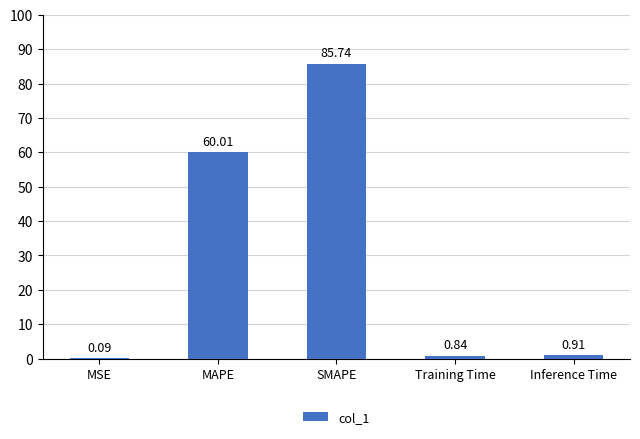

Where is the data nearest to the value 42?

MAPE